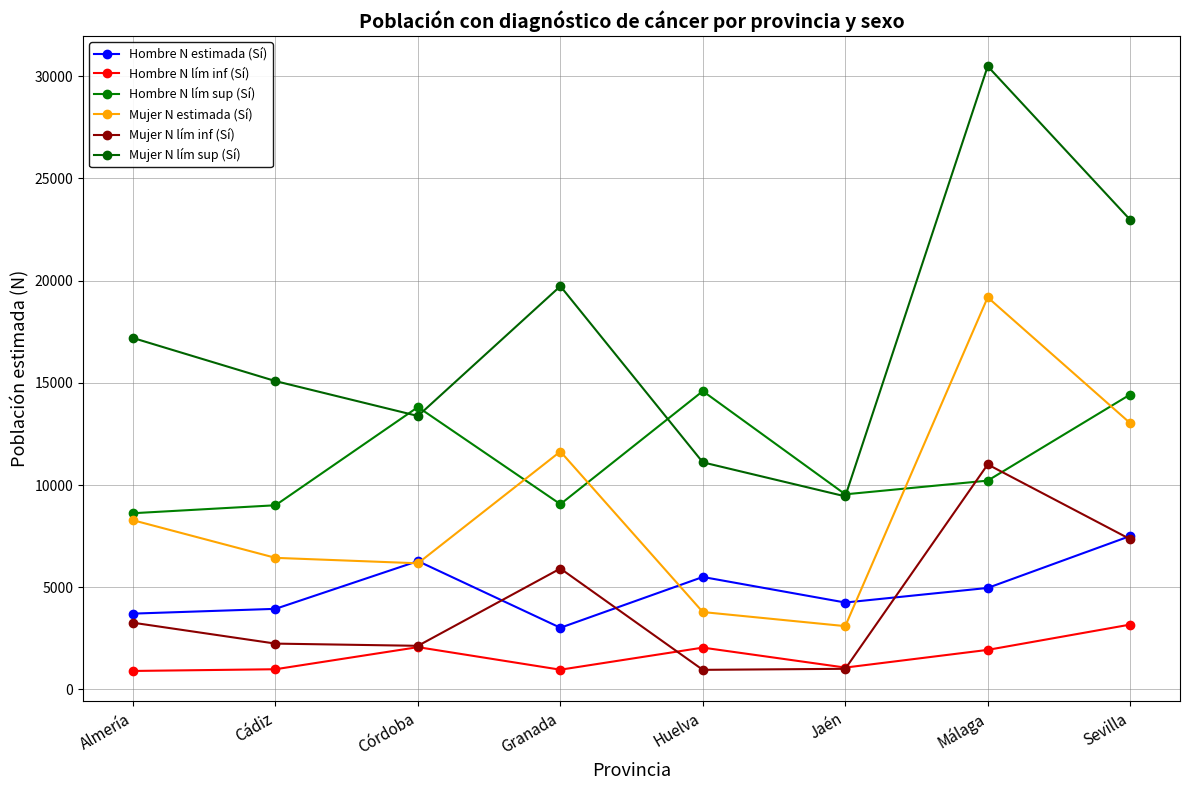

What value does the Mujer N lím inf (Sí) series have at Jaén?

1008